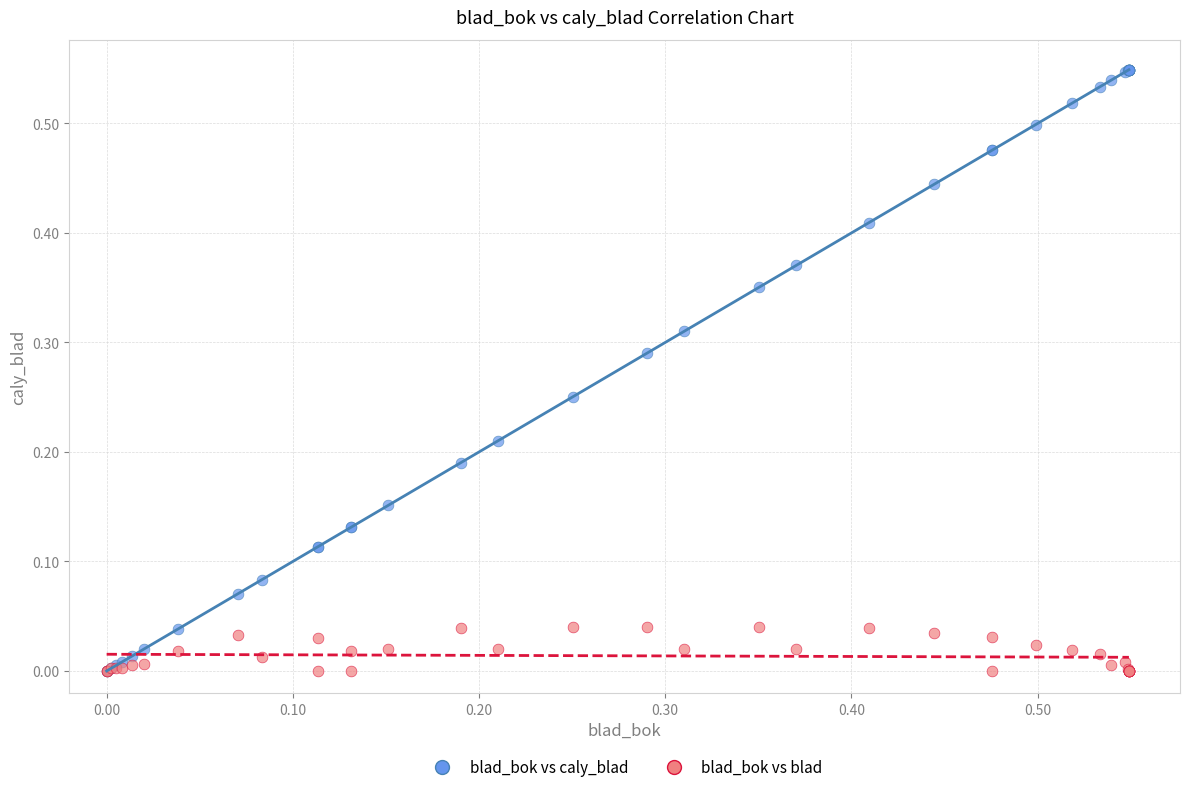

What are all the series names shown in the legend?

blad_bok vs caly_blad, blad_bok vs blad